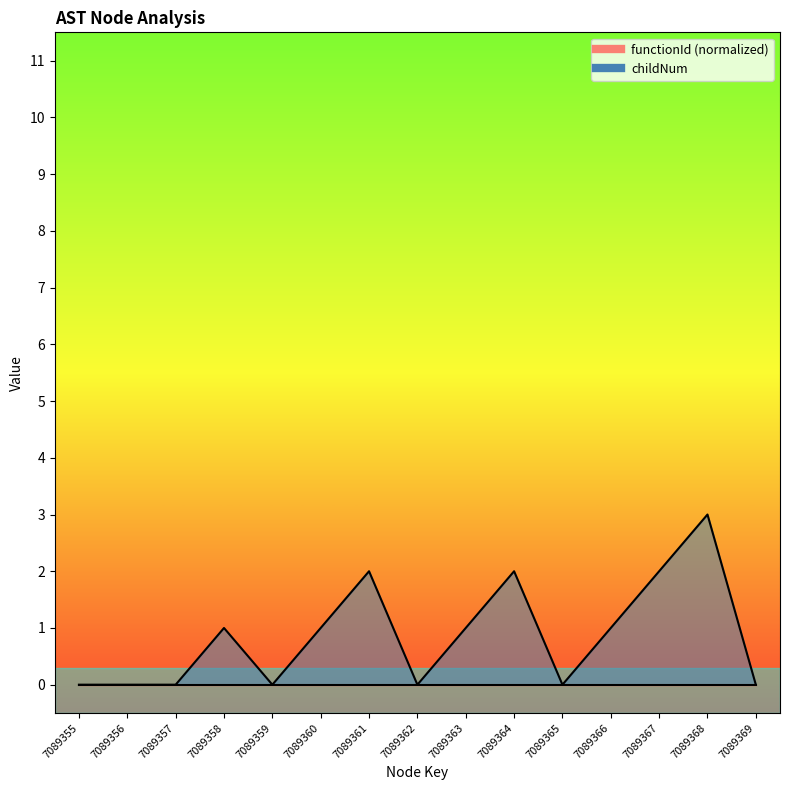

What is the value of the 10th point from the left?

2